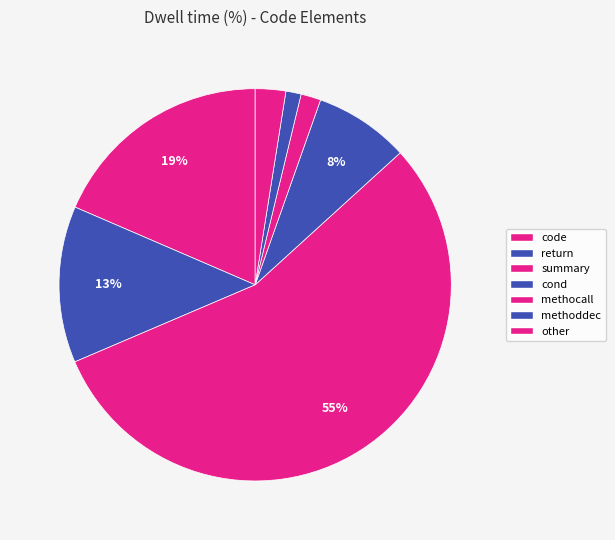

How many segments does this pie chart have?

7